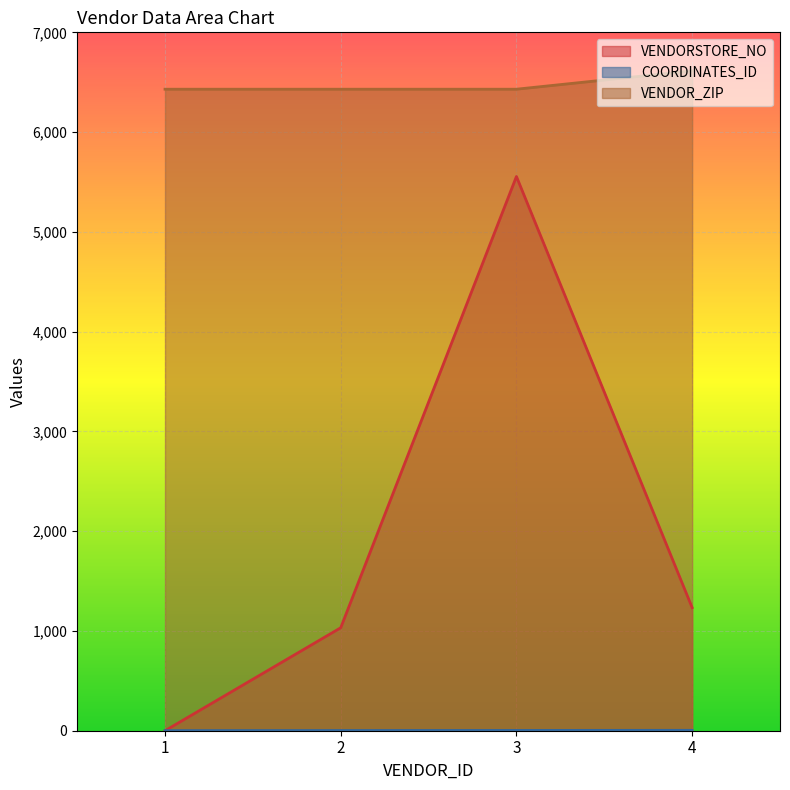

How many series are shown in this chart?

3